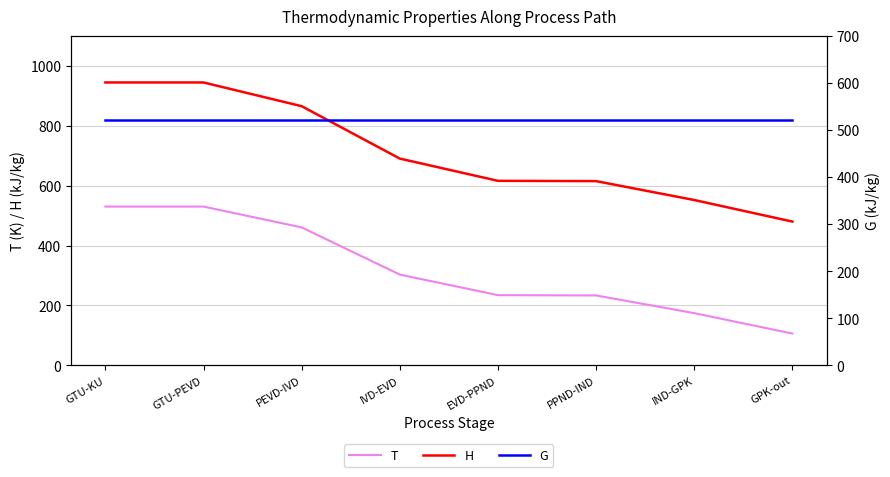

Where does the T series first go above 303?

GTU-KU